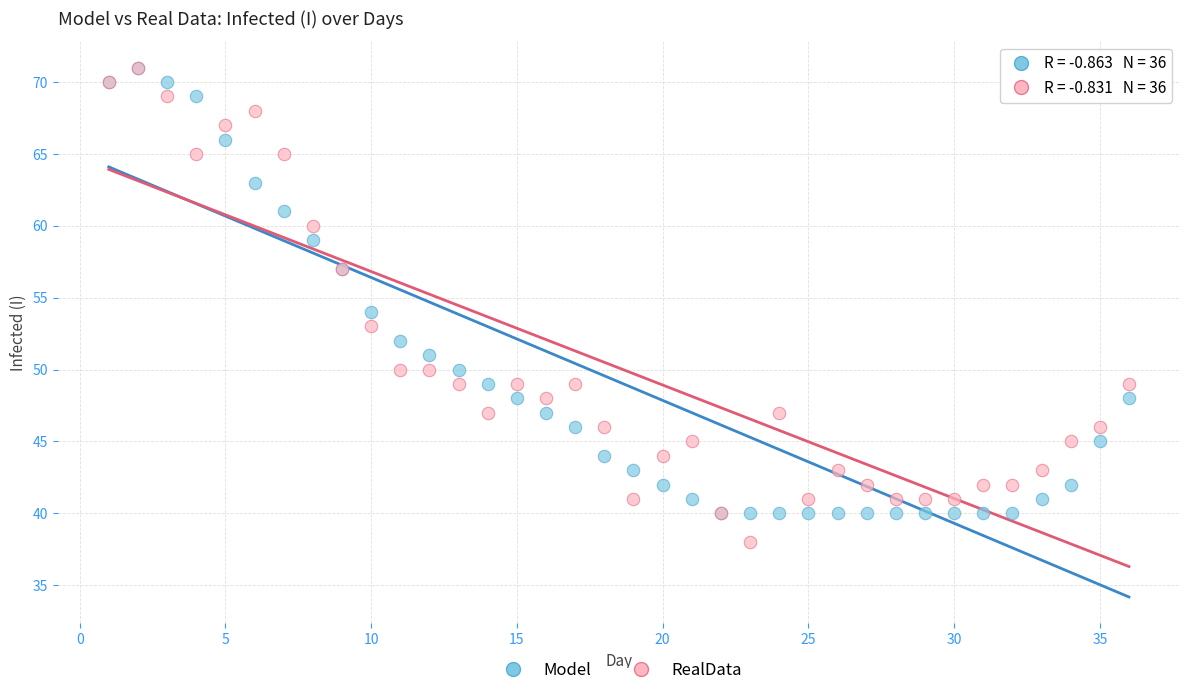

In the Model series, what Y value is closest to 55?

54